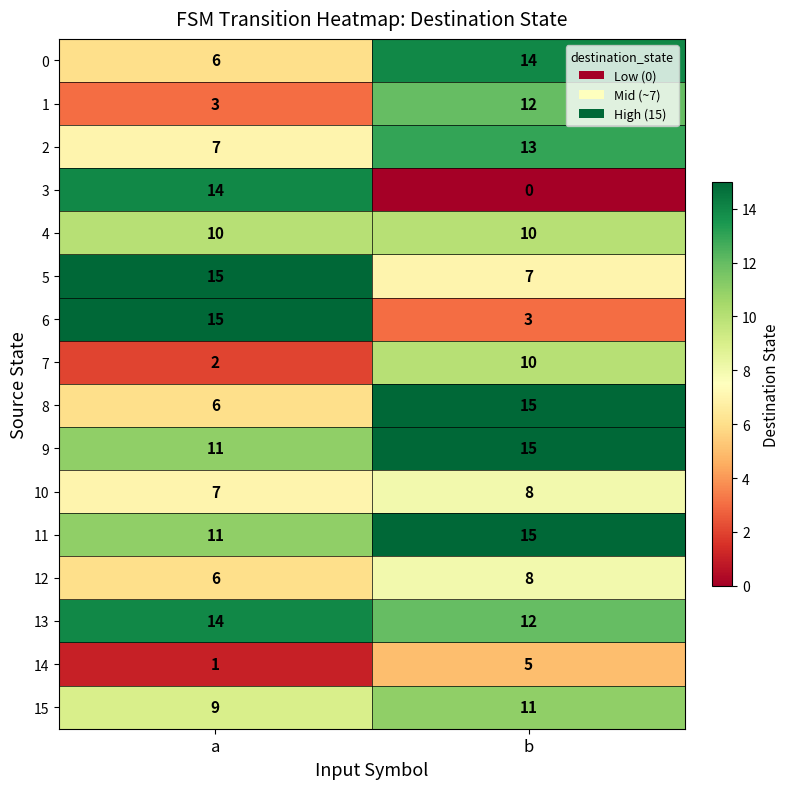

The value of 5 at b is 7. True or false?

True